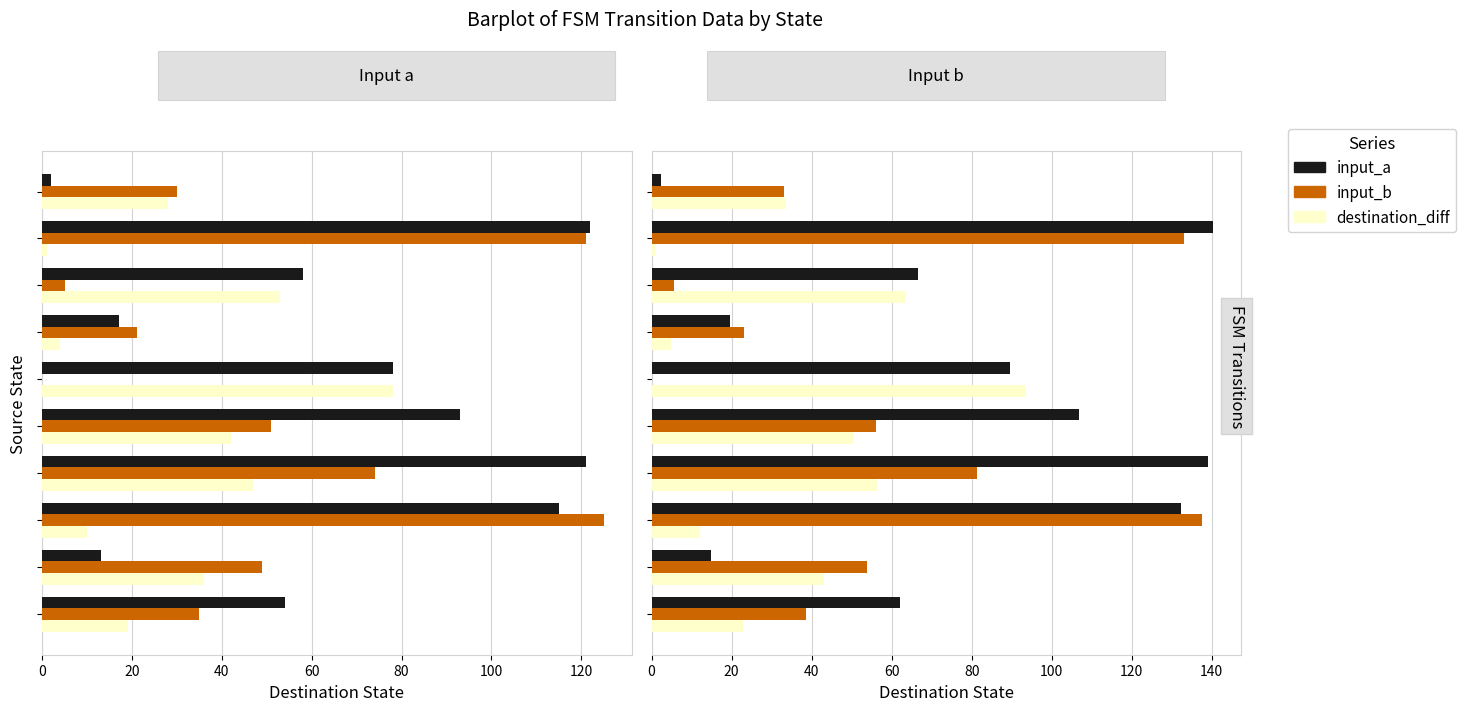

List the series in order of their overall mean, lowest first.

destination_diff, input_b, input_a